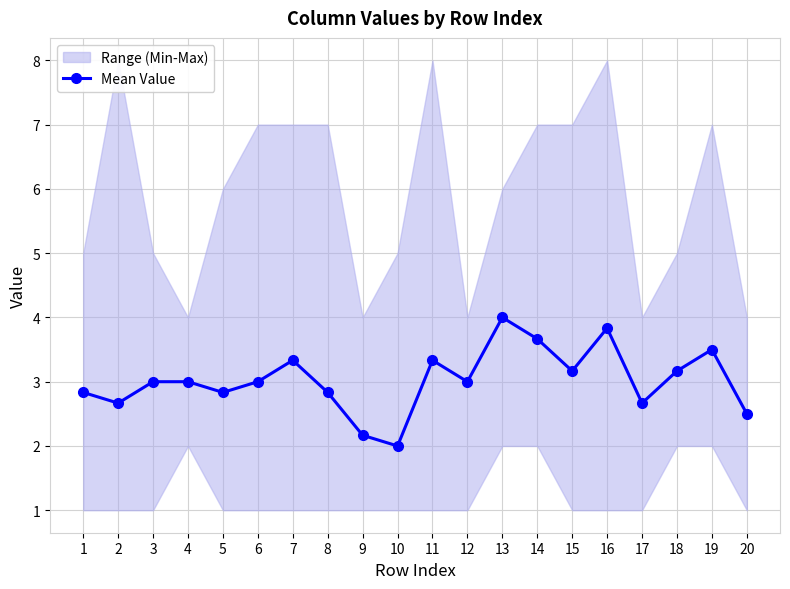

True or false: the data has more than 2 interior local peaks.

True